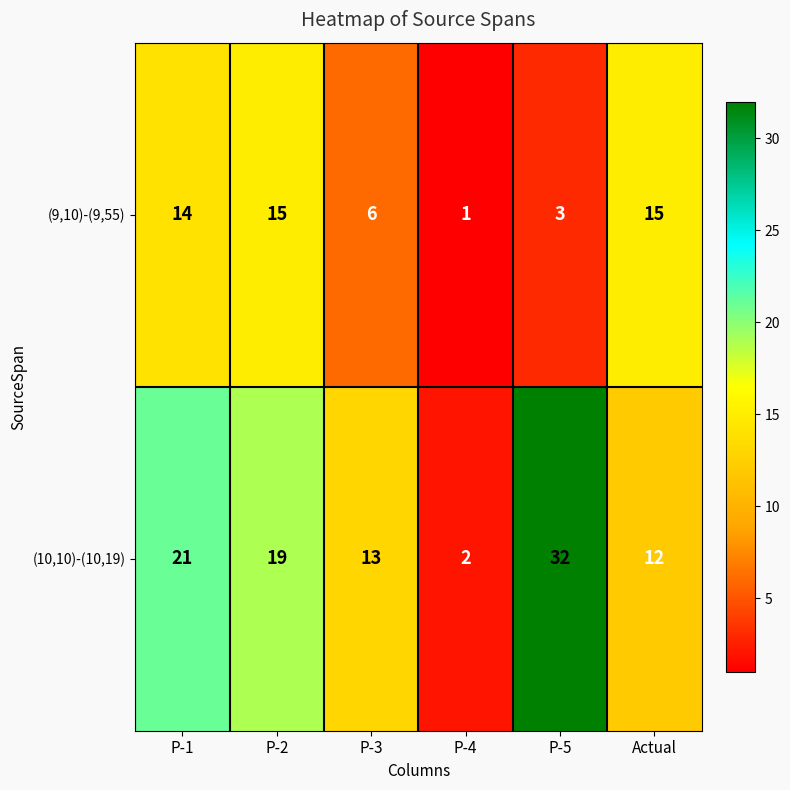

What is the highest value of the (9,10)-(9,55) series?

15